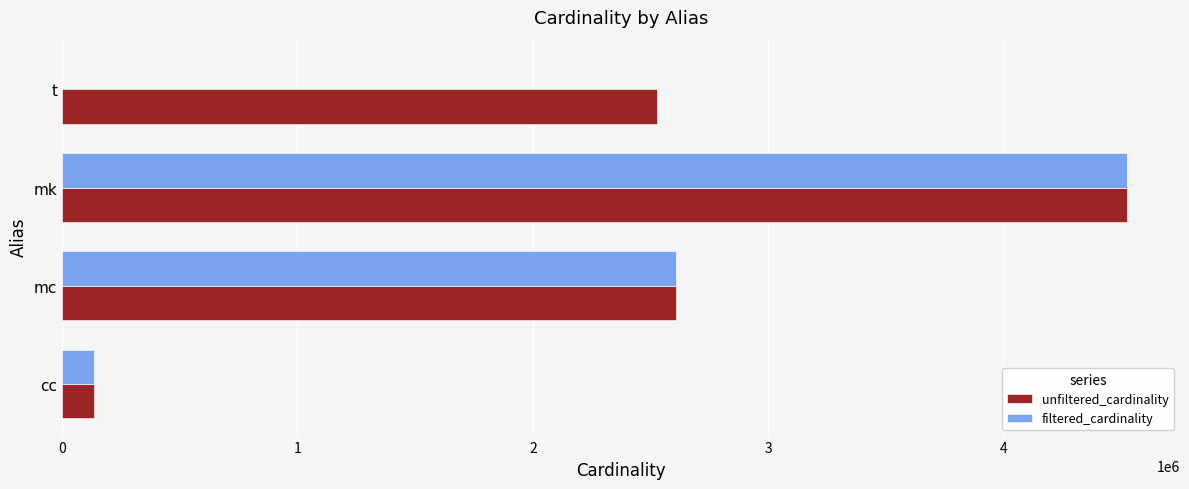

Is the value of unfiltered_cardinality at t greater than the value of filtered_cardinality at cc?

Yes